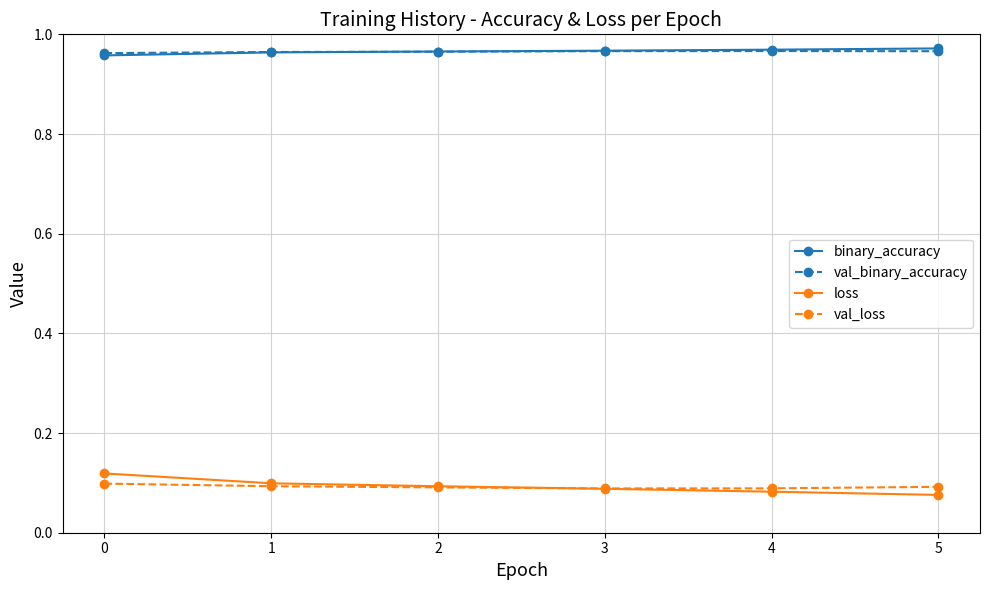

True or false: val_loss and binary_accuracy intersect in this chart.

False